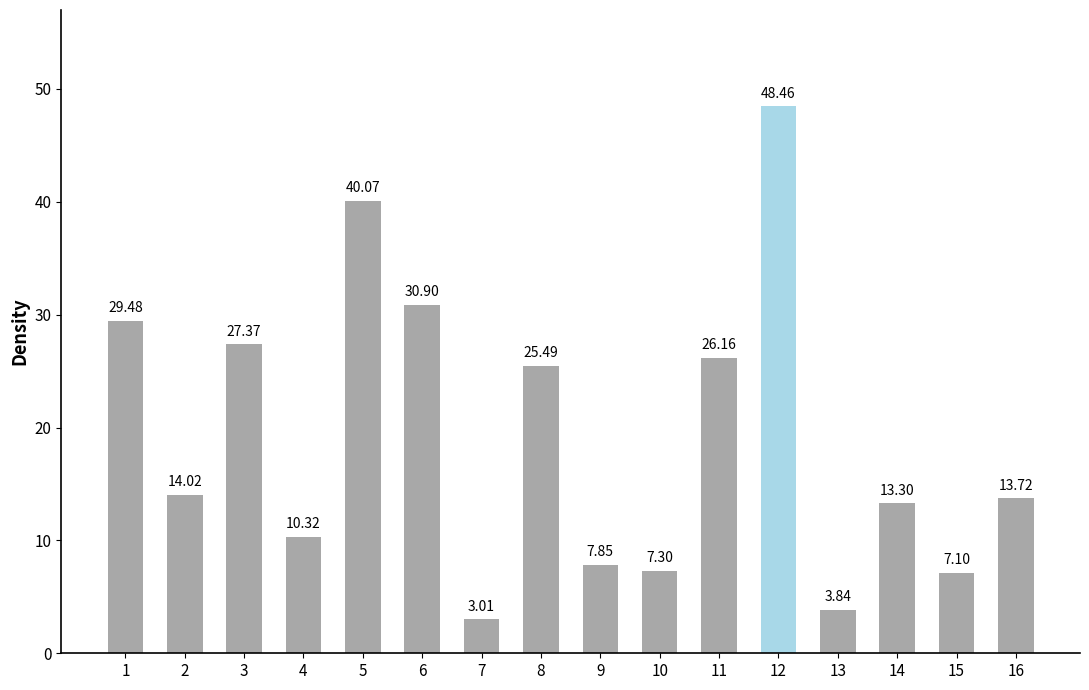

What is the change in value from 8 to 10?

-18.2